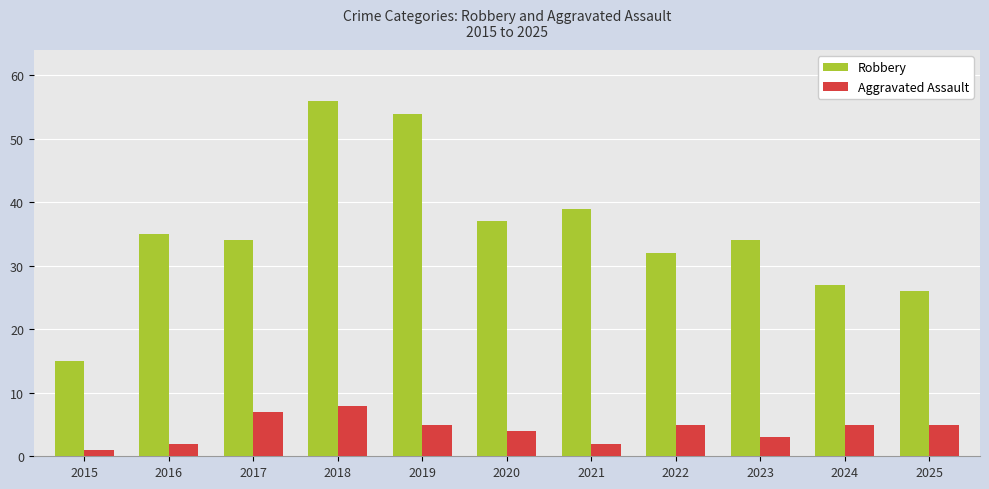

Is it true that Robbery equals 34 at 2017?

True